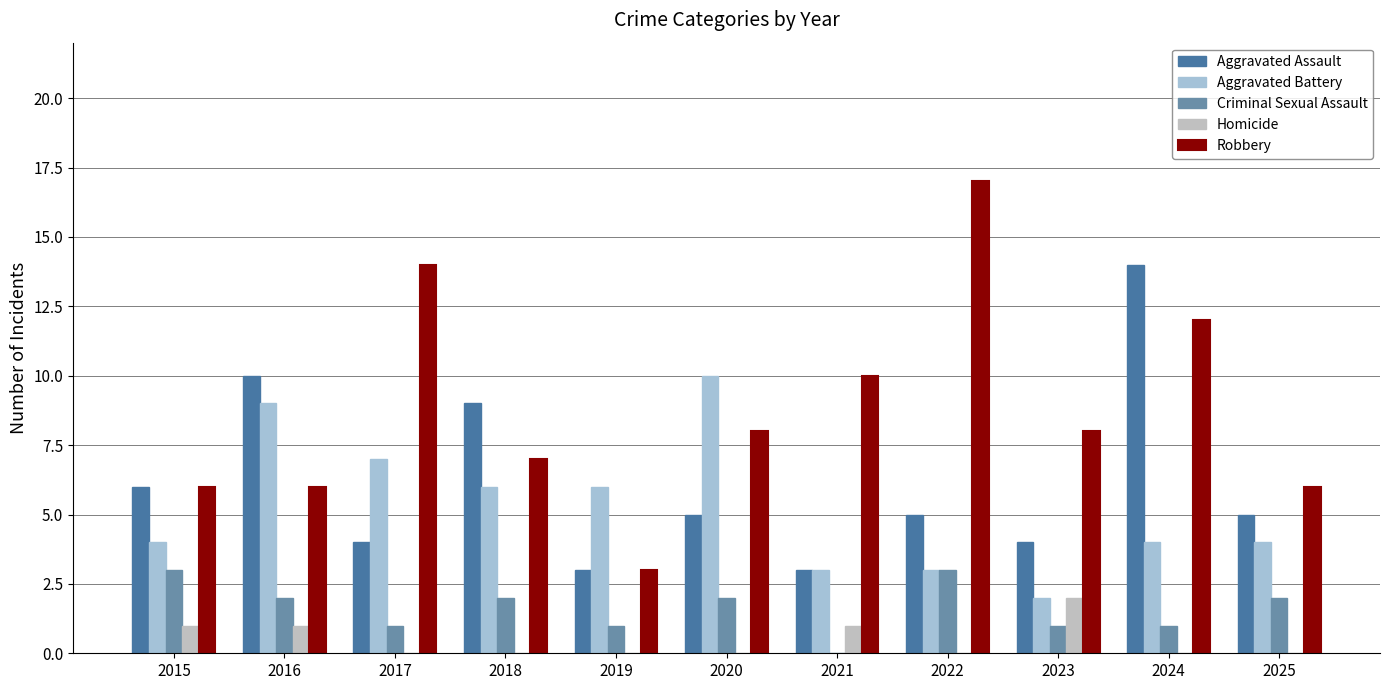

At which label does Robbery first exceed 8?

2017